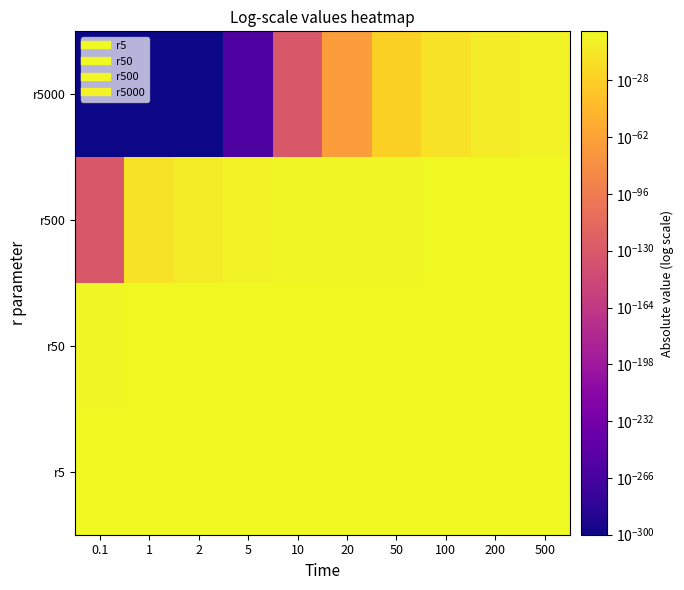

What is the total value across all series at 0.1?

5.6